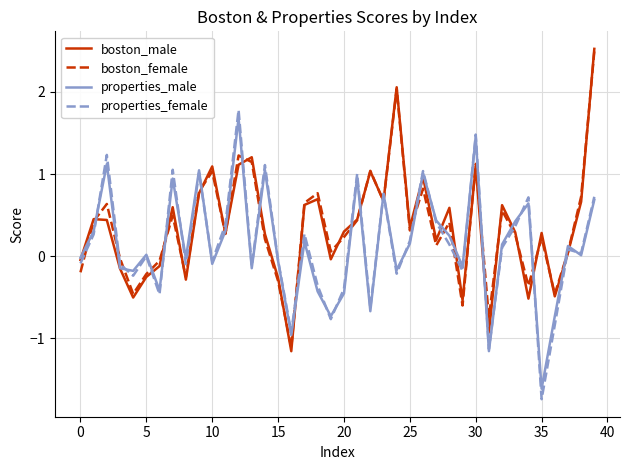

Which series has the largest range (max minus min)?

boston_male